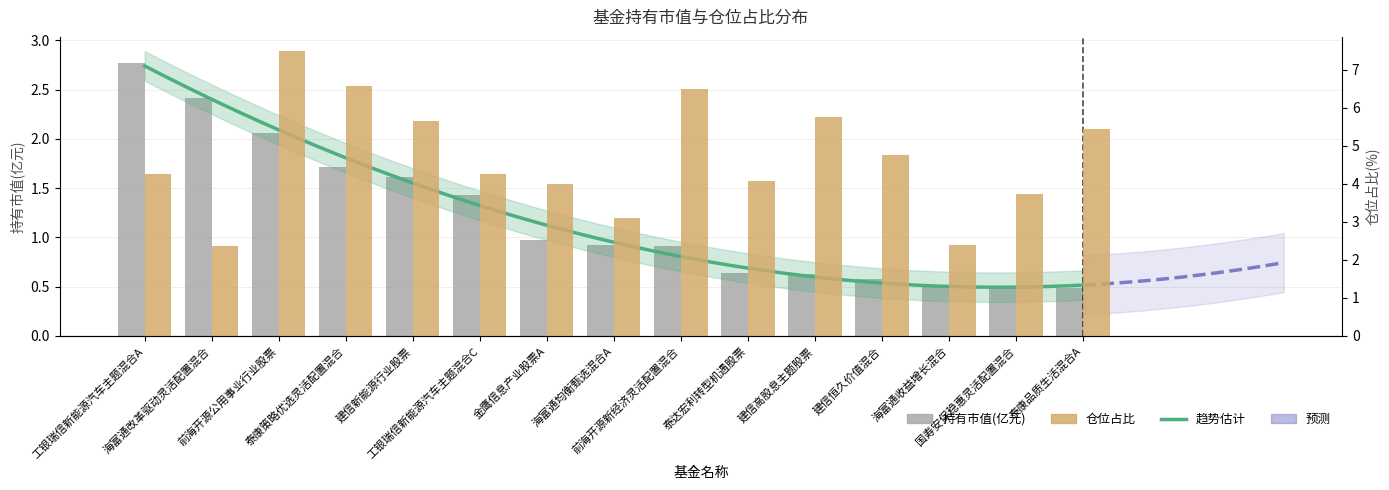

At which label does 仓位占比 first exceed 4?

工银瑞信新能源汽车主题混合A